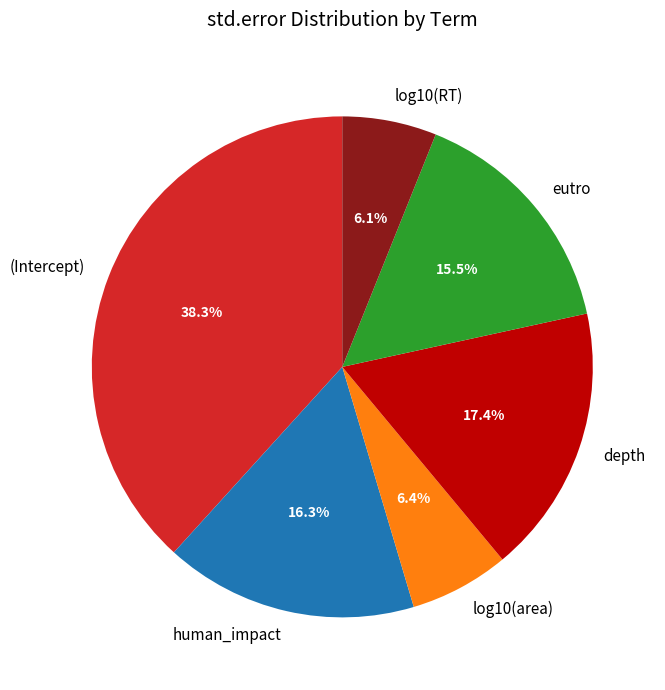

True or false: human_impact accounts for 8% of the total.

False